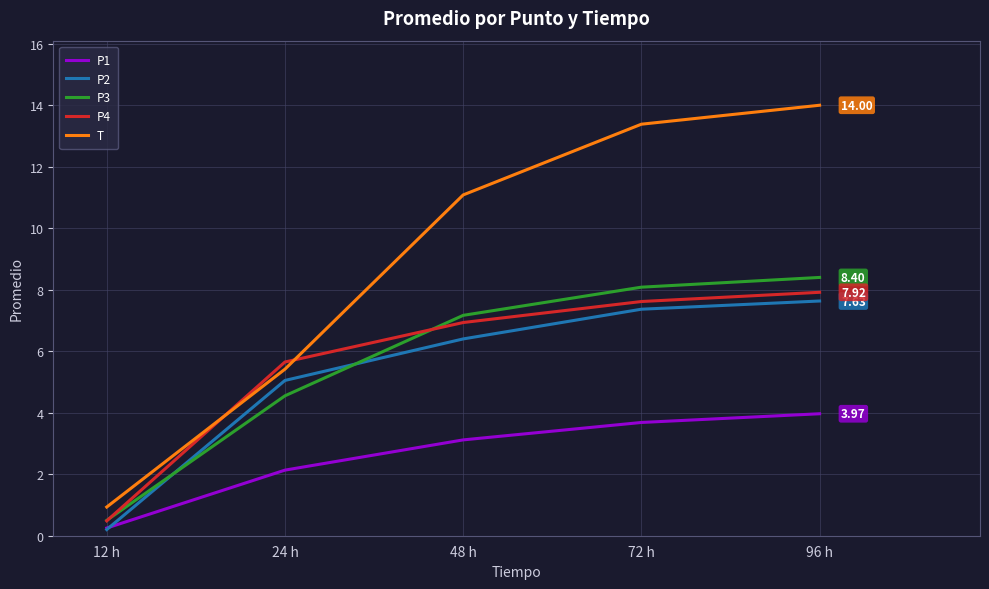

How many values in the P4 series are below 6?

2